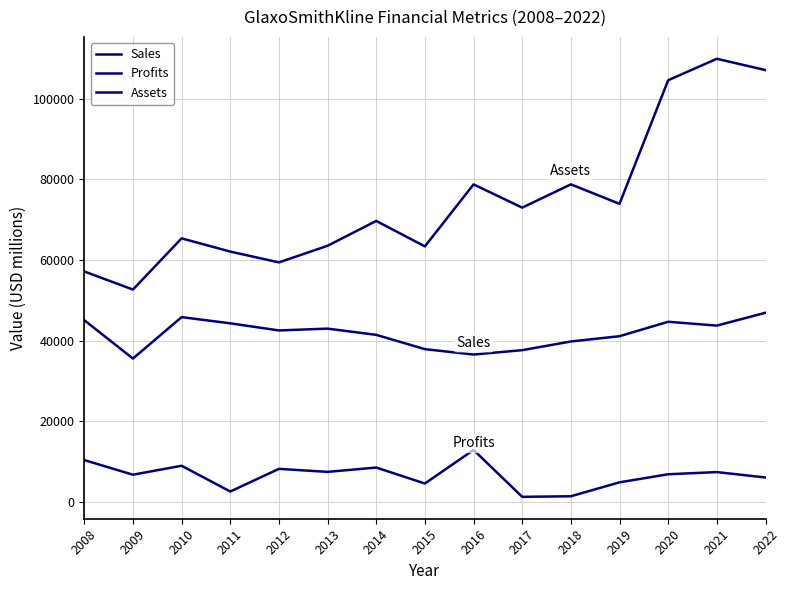

How many lines are shown in the chart?

3